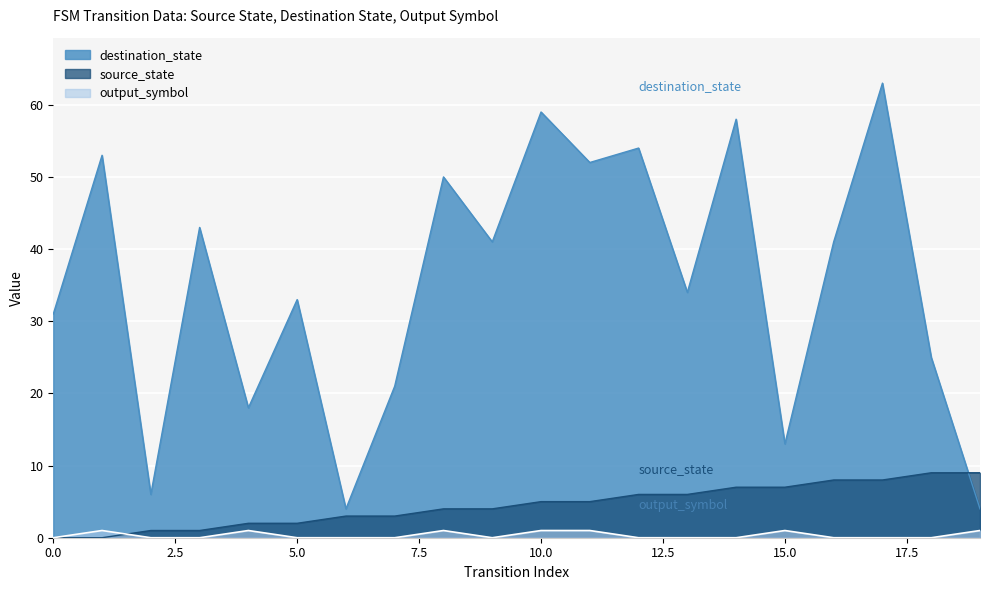

How many source_state values are between 2 and 7?

12